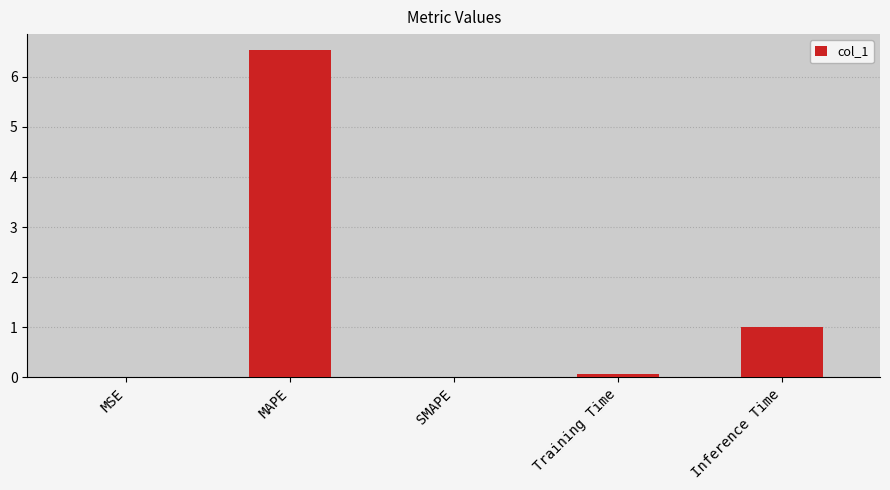

Which category has the highest value across all series?

MAPE